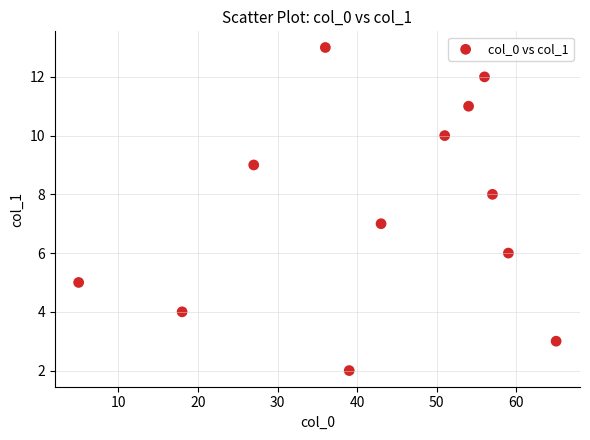

What is the range of Y values (max minus min)?

11